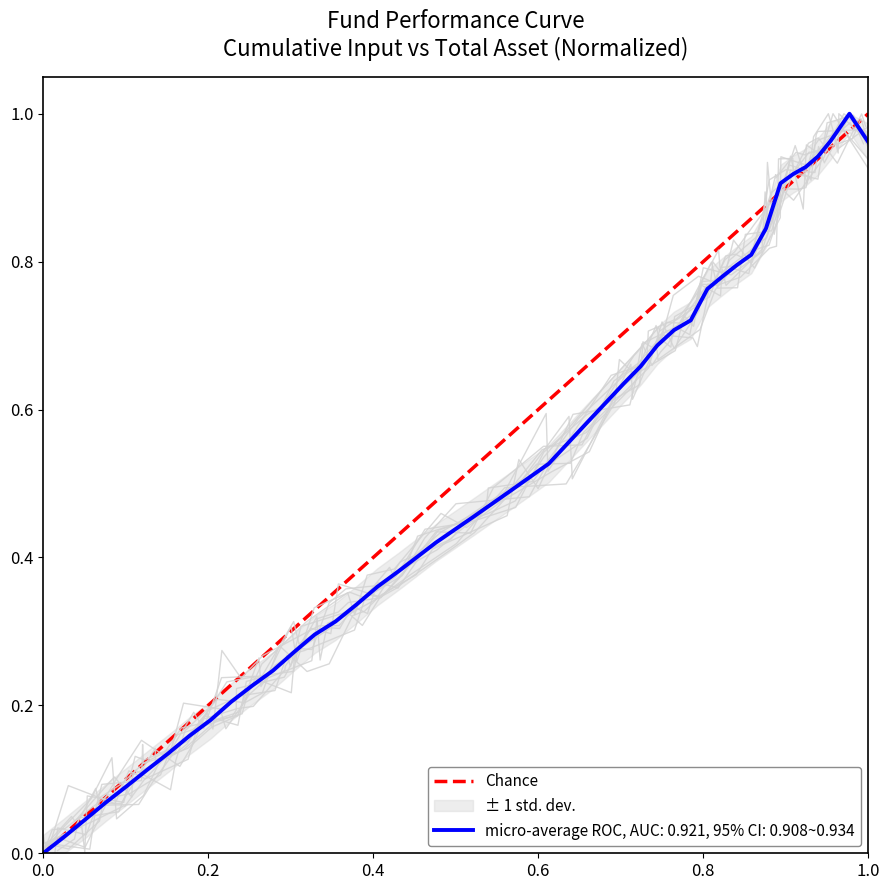

The chart shows a value of -1 at 0.0. True or false?

False